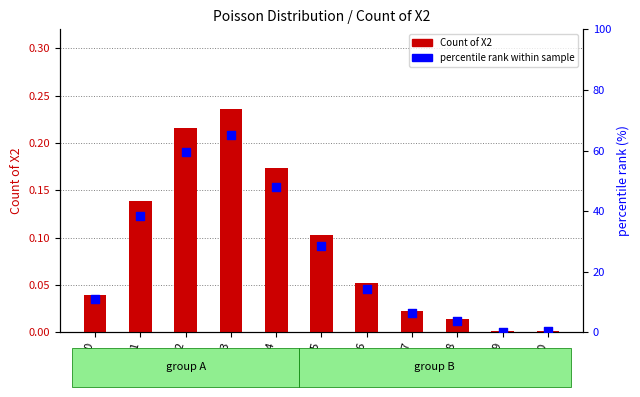

At how many categories does at least one series exceed 22?

5